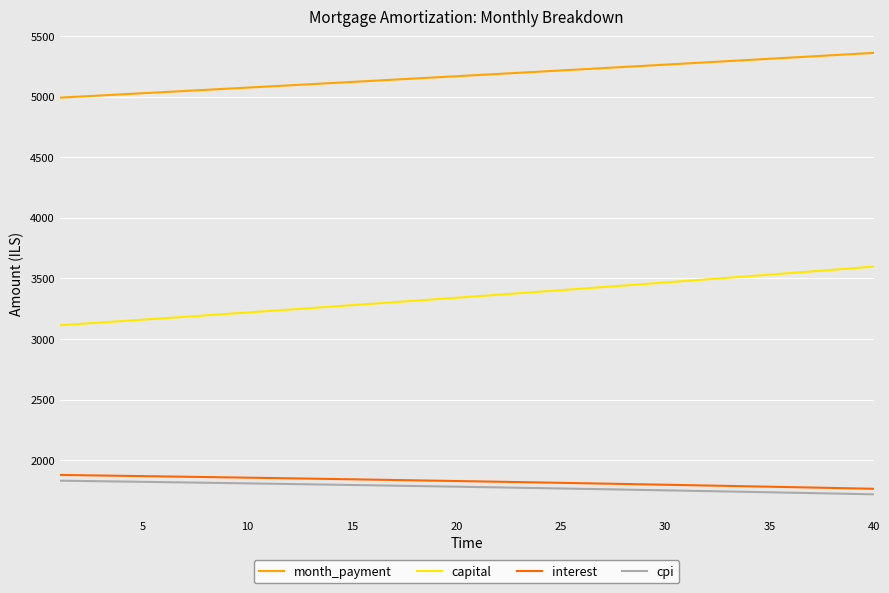

True or false: month_payment and capital cross at least once.

False